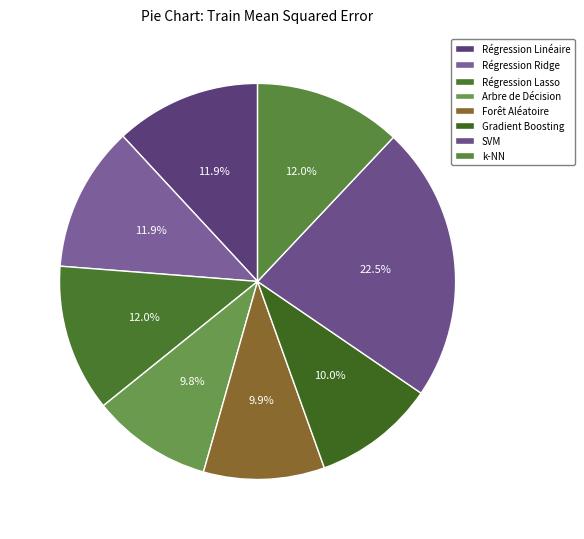

Count the number of slices in the pie.

8